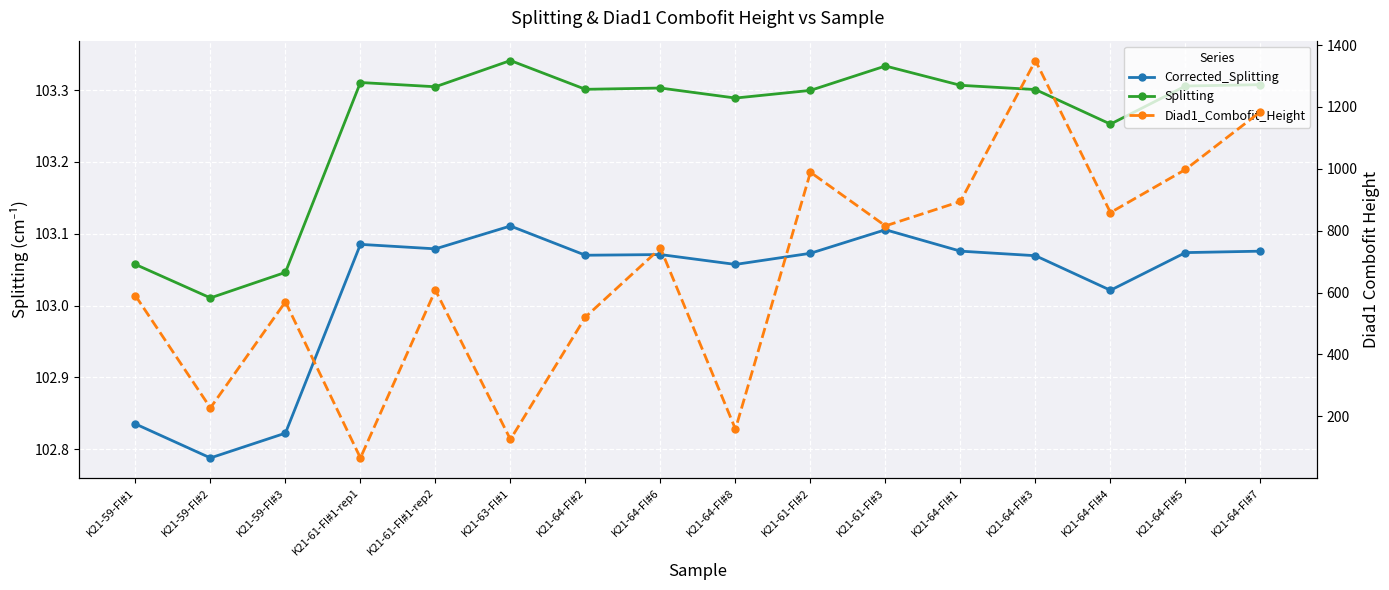

What is the spread (max minus min) of values at K21-64-FI#6?

640.6